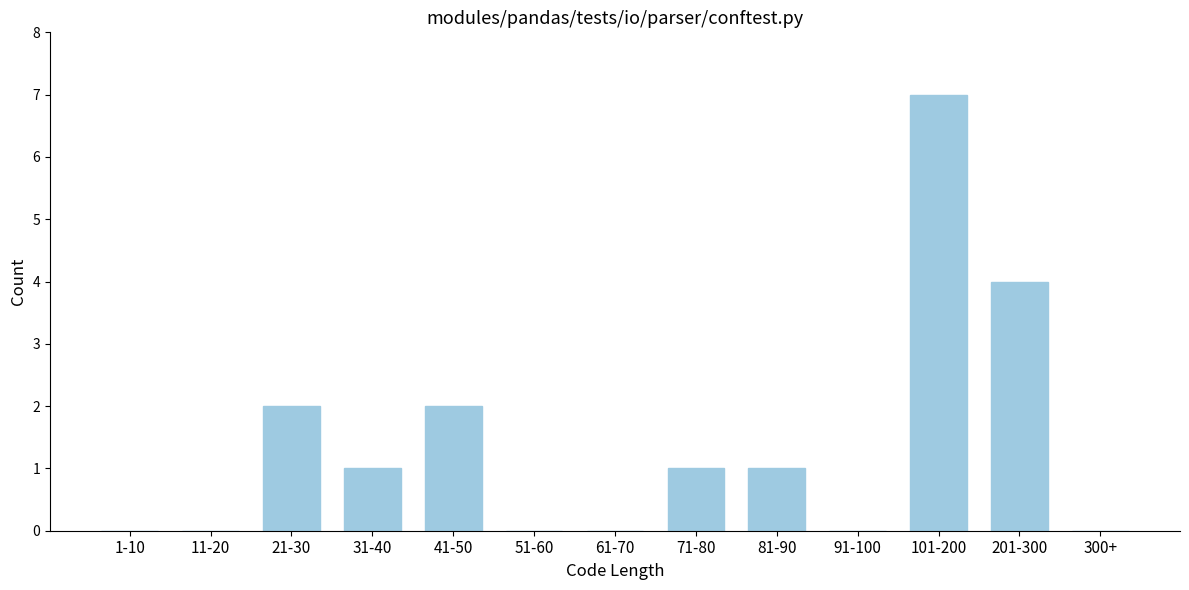

Which category has the highest value across all series?

101-200